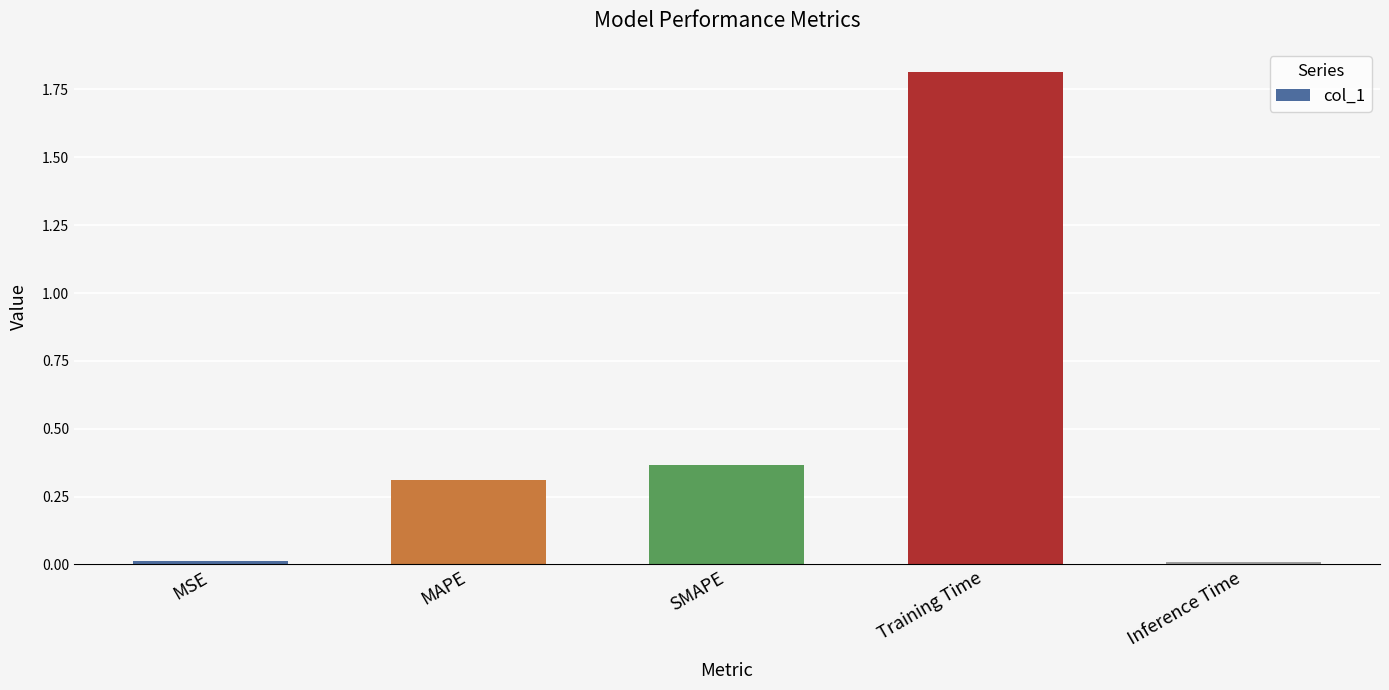

Between MSE and Training Time, which is larger?

Training Time